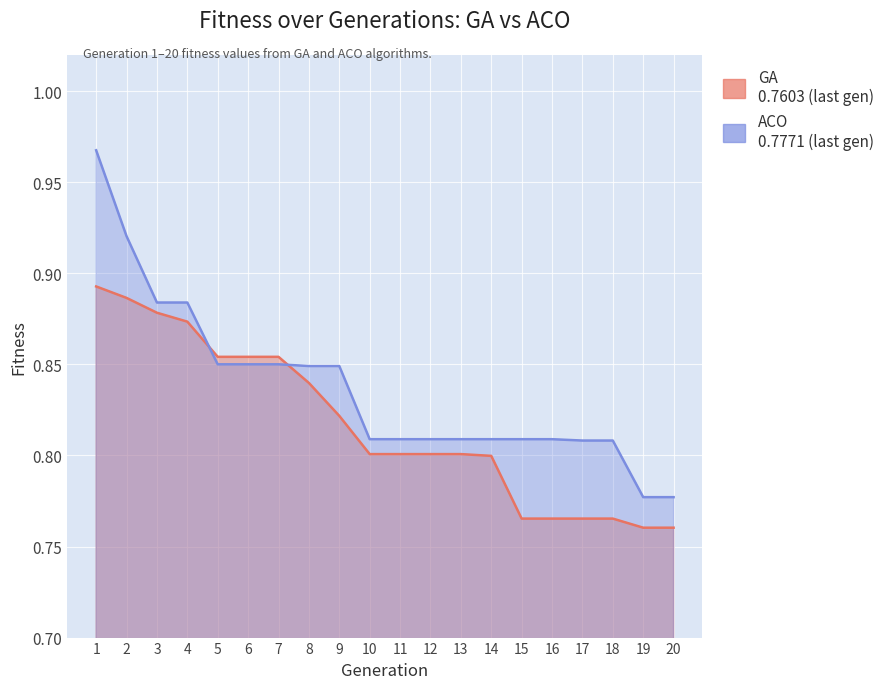

True or false: ACO and GA intersect in this chart.

True